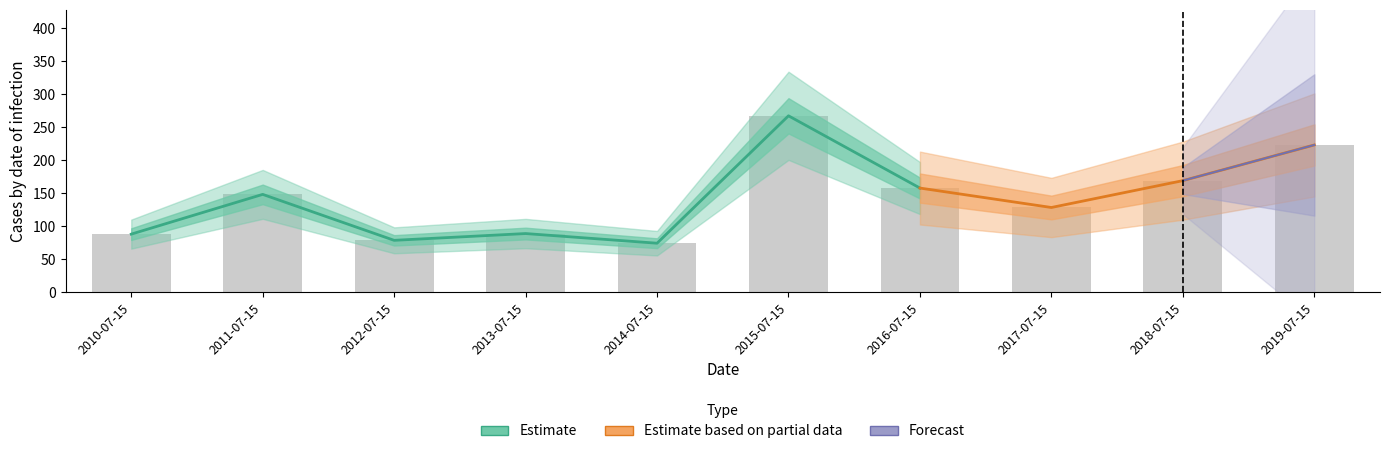

What is the sum of the values at 2014-07-15 and 2016-07-15?

231.9